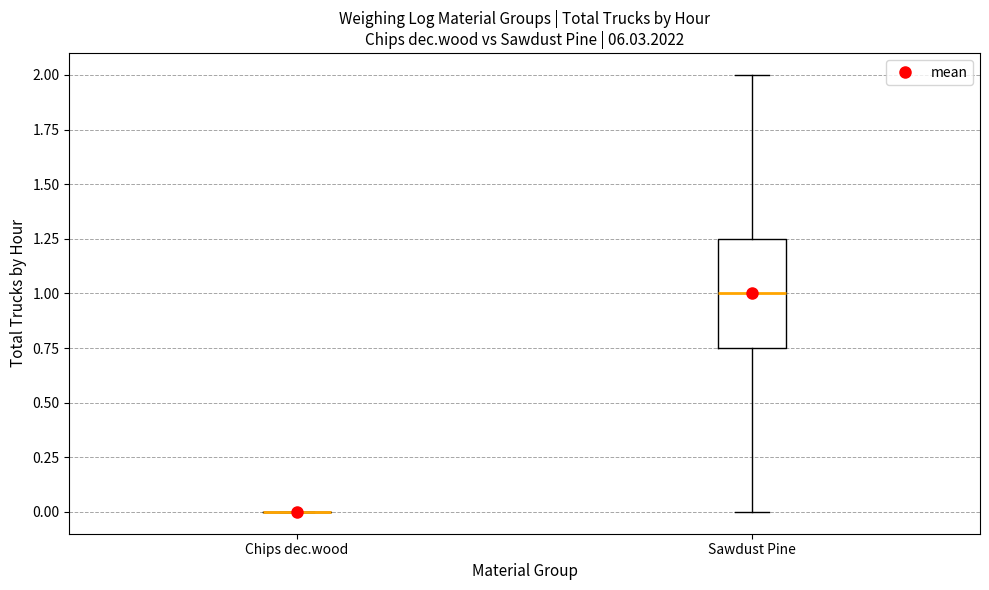

Reading left to right, read every box against the y-axis: the position of its median line, the range the box covers, and the ends of its whiskers. The values are not printed on the chart, so give them approximately, as read against the axis.

Chips dec.wood: box collapsed to a line at 0.00, whiskers 0.00 to 0.00
Sawdust Pine: median 1.00, box 0.75 to 1.25, whiskers 0.00 to 2.00